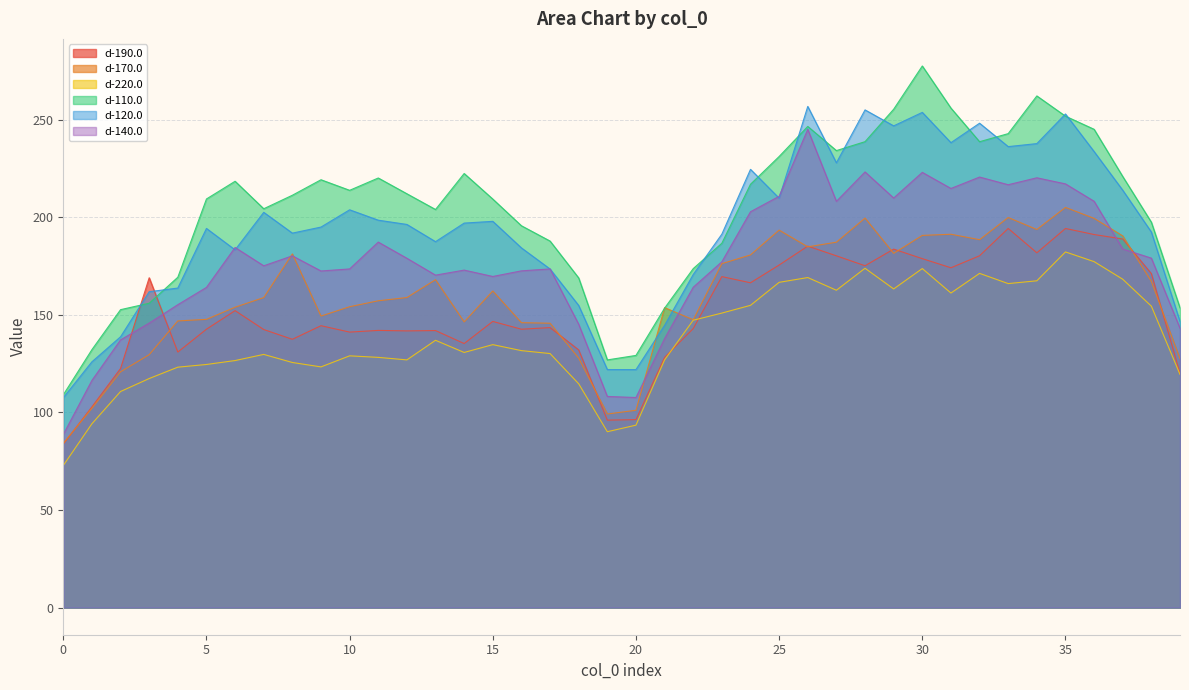

The d-140.0 series shows 208.2 at 27. True or false?

True